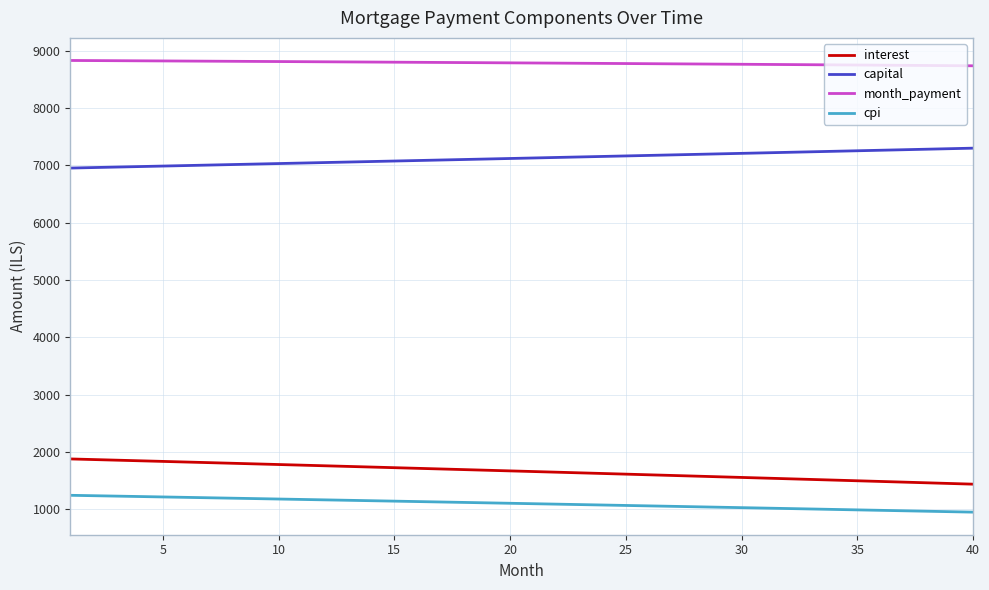

Does the chart have visible grid lines?

Yes